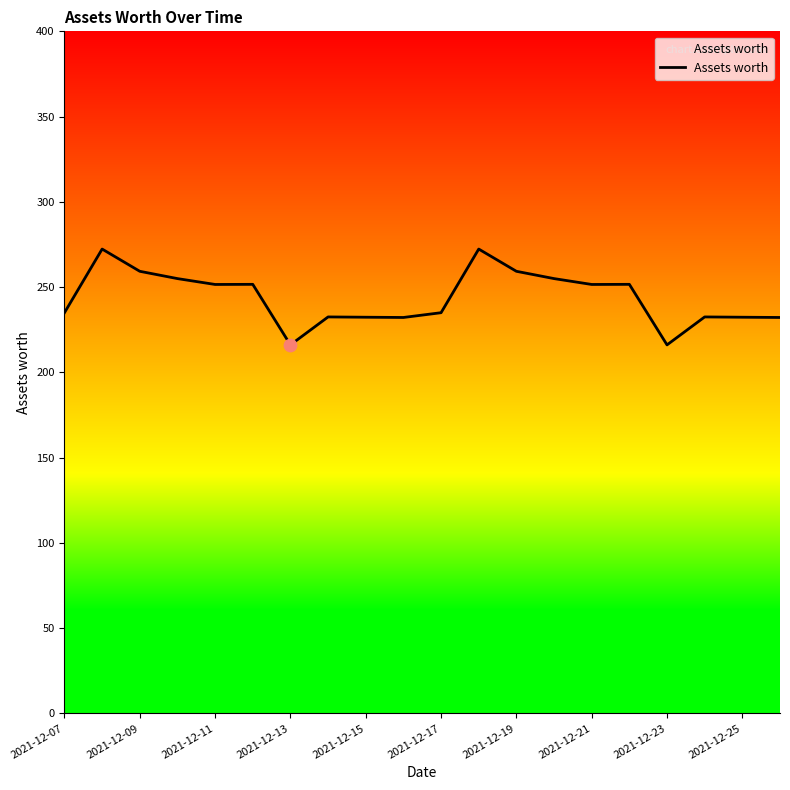

What is the minimum value shown in the chart?

216.1